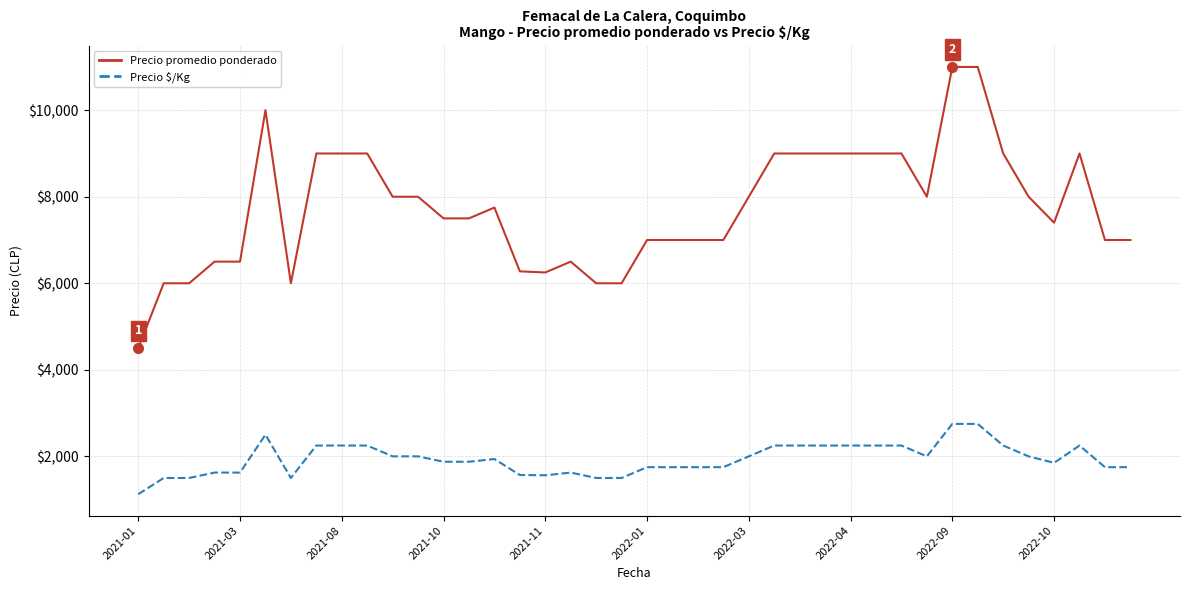

Rank the series by their average value, from lowest to highest.

Precio $/Kg, Precio promedio ponderado